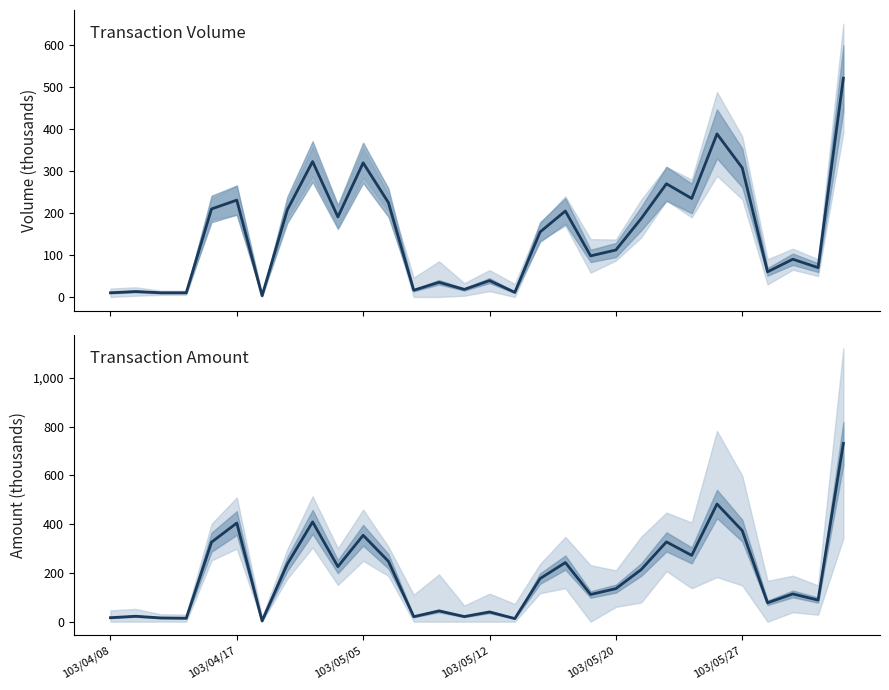

How many lines are shown in the chart?

2